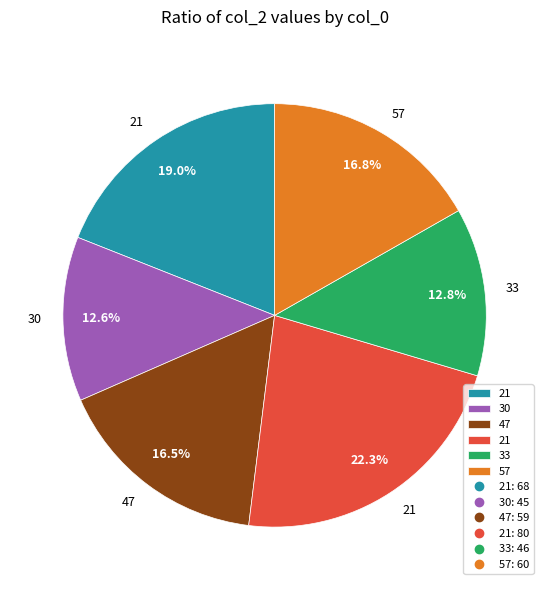

Is there any slice that represents more than half of the pie?

No